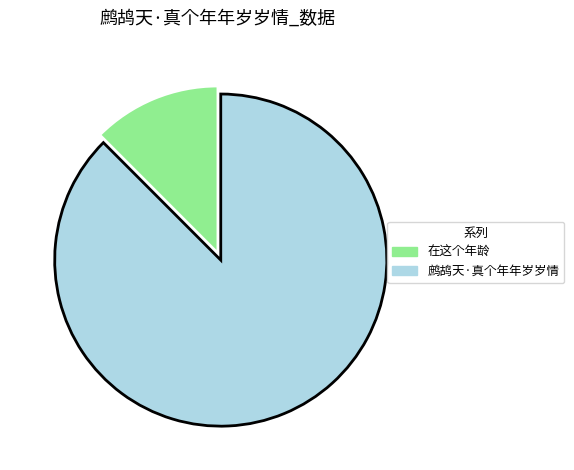

Do 在这个年龄 and 鹧鸪天·真个年年岁岁情 together represent more than half of the pie?

Yes